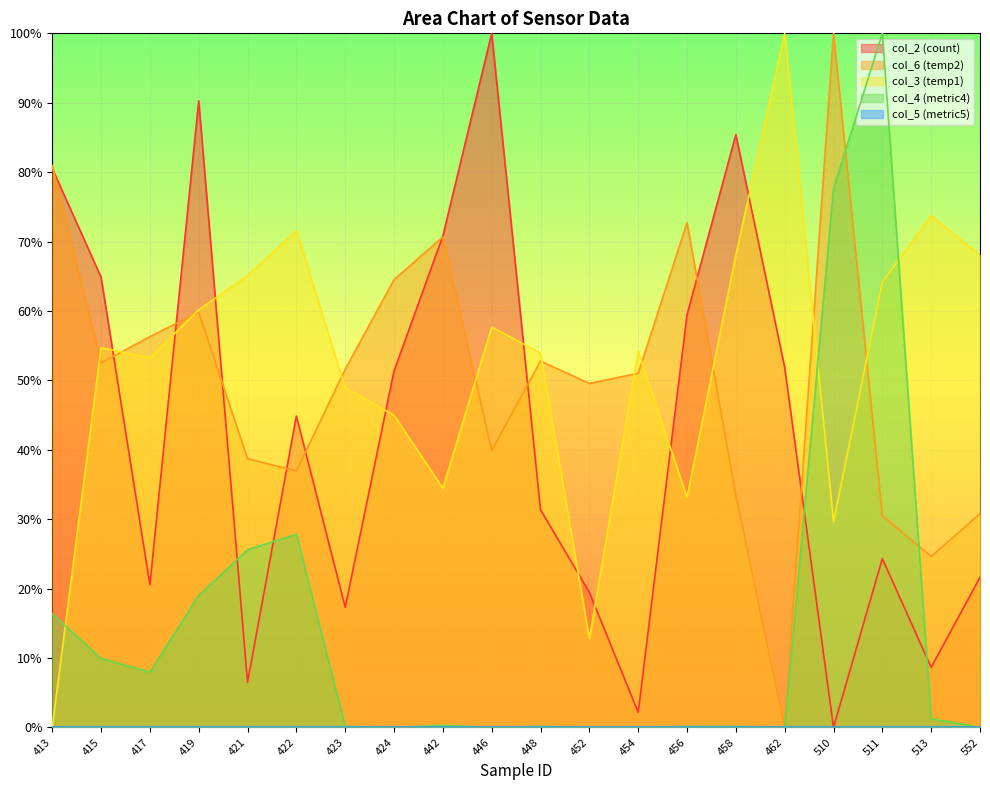

After their last crossing, which series has the higher values: col_2 or col_3?

col_3